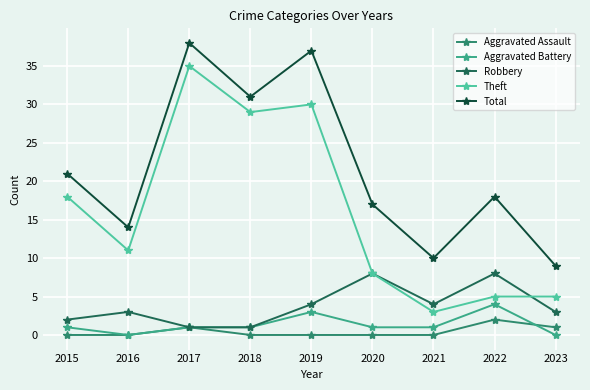

Rank the series by their maximum value, from lowest to highest.

Aggravated Assault, Aggravated Battery, Robbery, Theft, Total